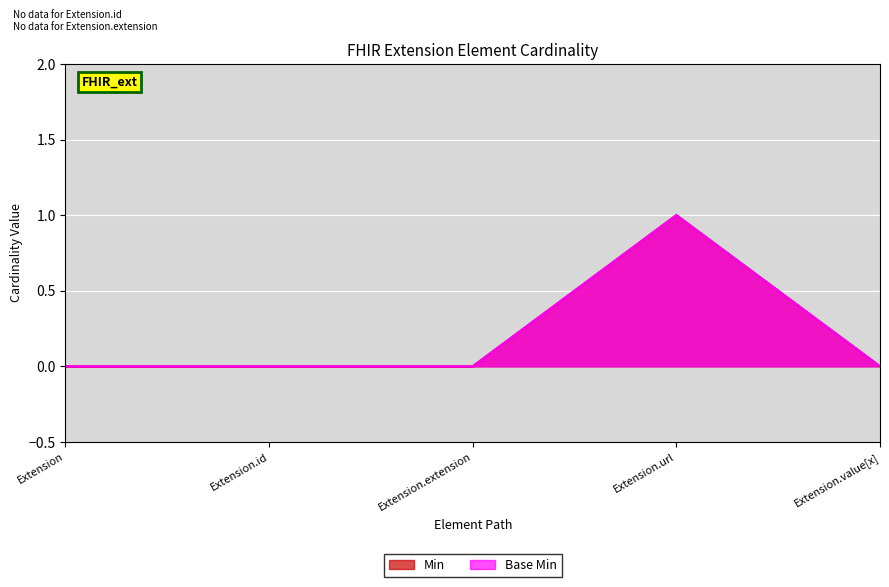

Reading left to right, transcribe all the data shown in this chart.

Min: Extension=0	Extension.id=0	Extension.extension=0	Extension.url=1	Extension.value[x]=0
Base Min: Extension=0	Extension.id=0	Extension.extension=0	Extension.url=1	Extension.value[x]=0